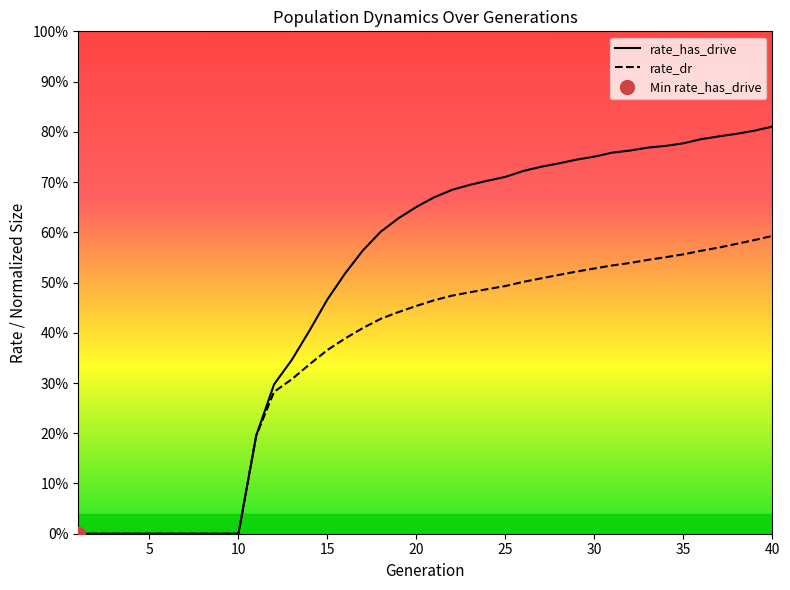

Which series has the largest total across all categories?

rate_has_drive